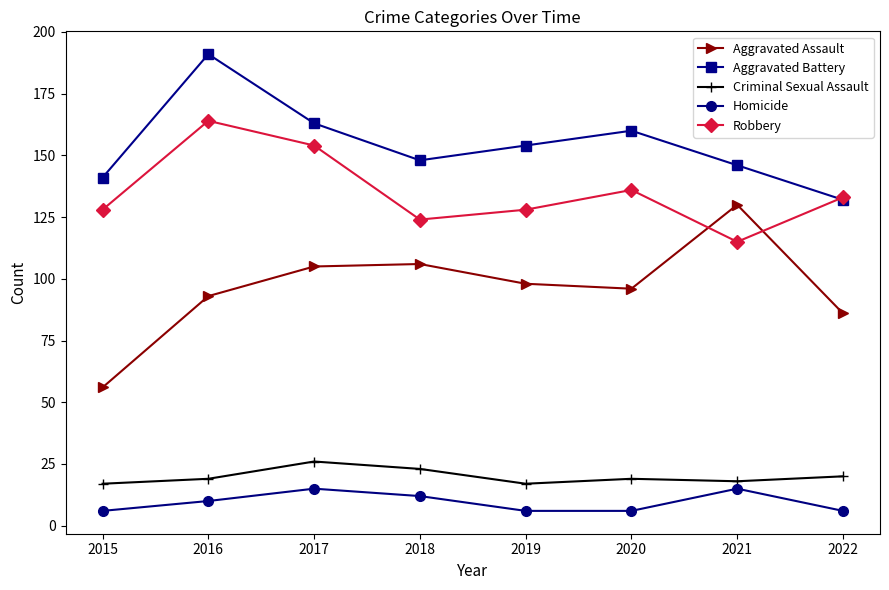

What is the total value across all series at 2018?

413